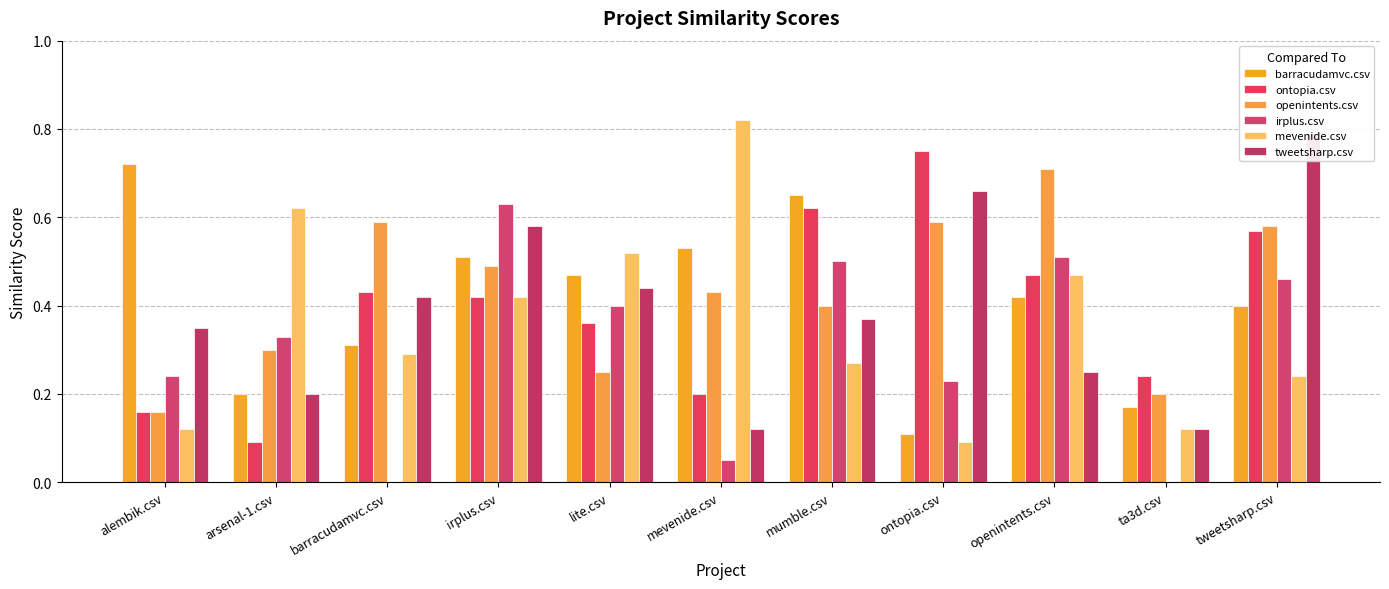

Rank the categories by barracudamvc.csv value from highest to lowest.

alembik.csv, mumble.csv, mevenide.csv, irplus.csv, lite.csv, openintents.csv, tweetsharp.csv, barracudamvc.csv, arsenal-1.csv, ta3d.csv, ontopia.csv